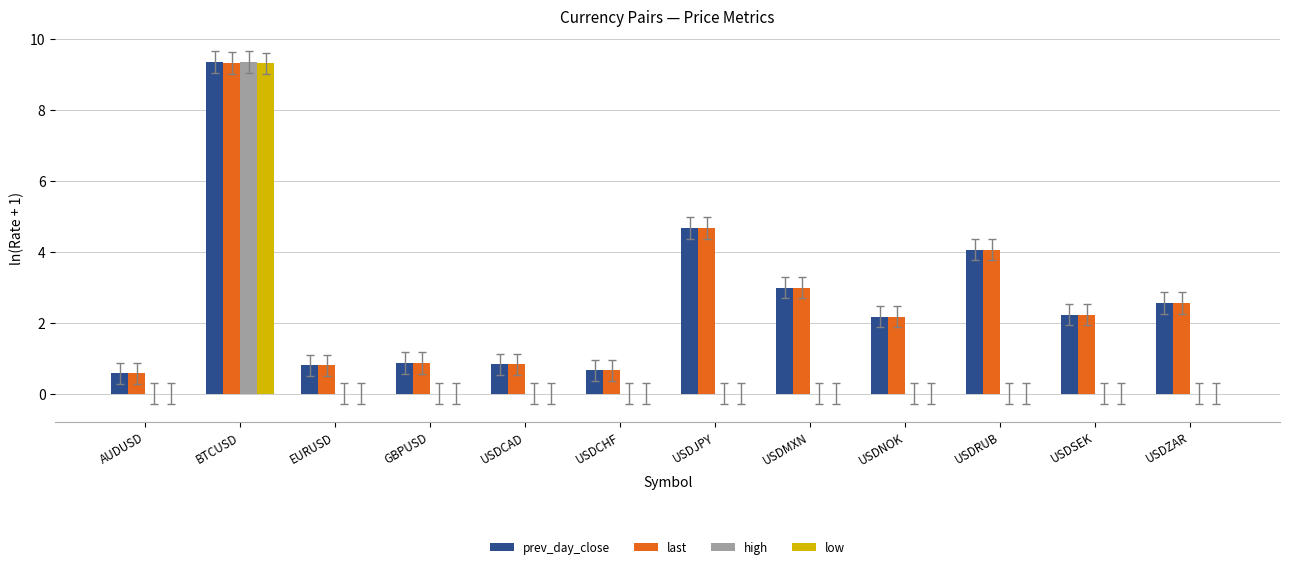

At which category is the sum across all series the highest?

BTCUSD